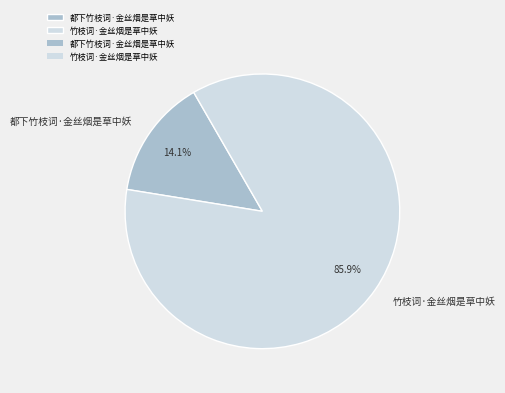

Count the number of slices in the pie.

2